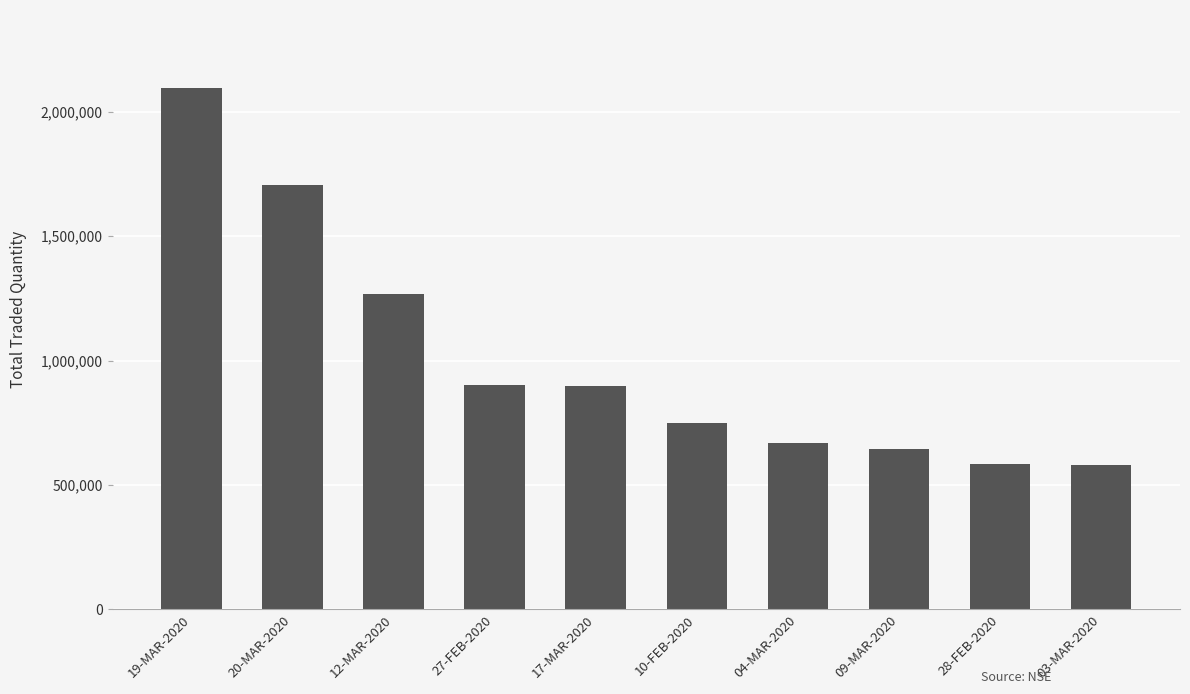

The chart shows a value of 748649 at 10-FEB-2020. True or false?

True